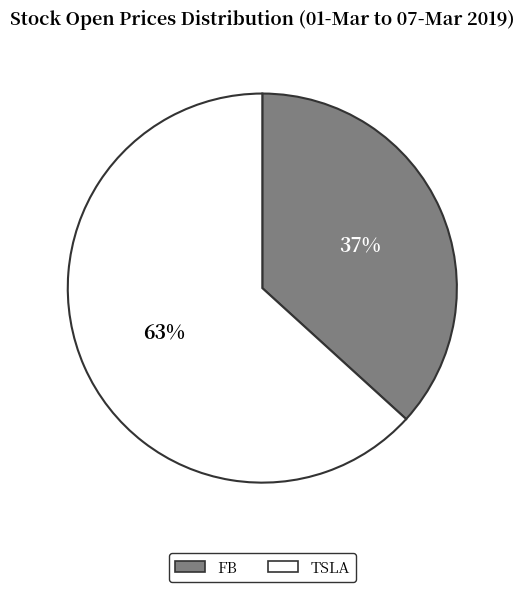

The FB slice represents 37% of the pie. True or false?

True